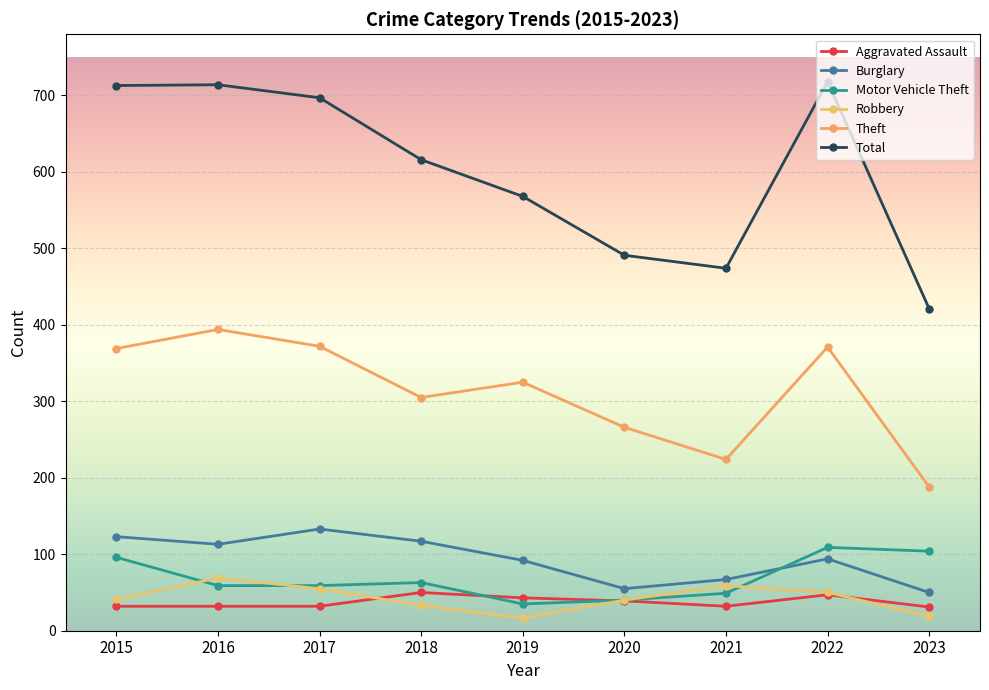

Which category has the lowest value across all series?

2019